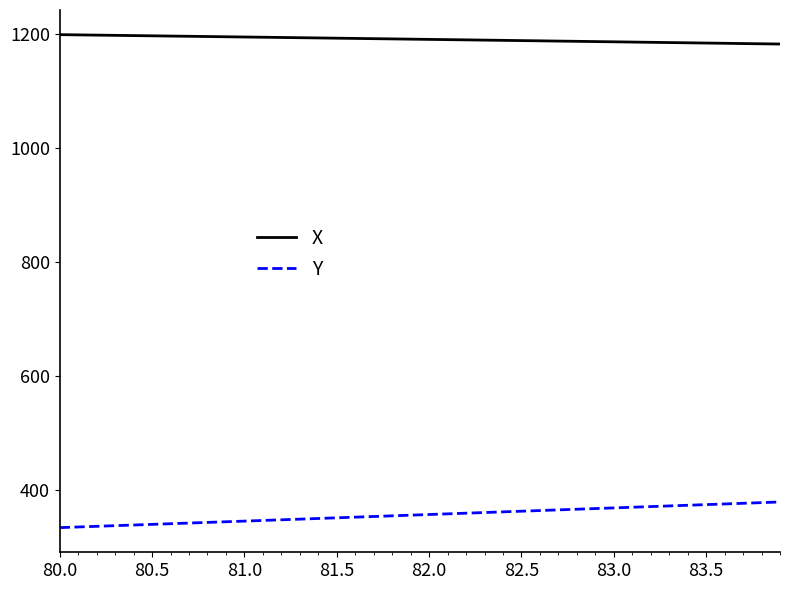

Which series has the widest spread of values?

Y